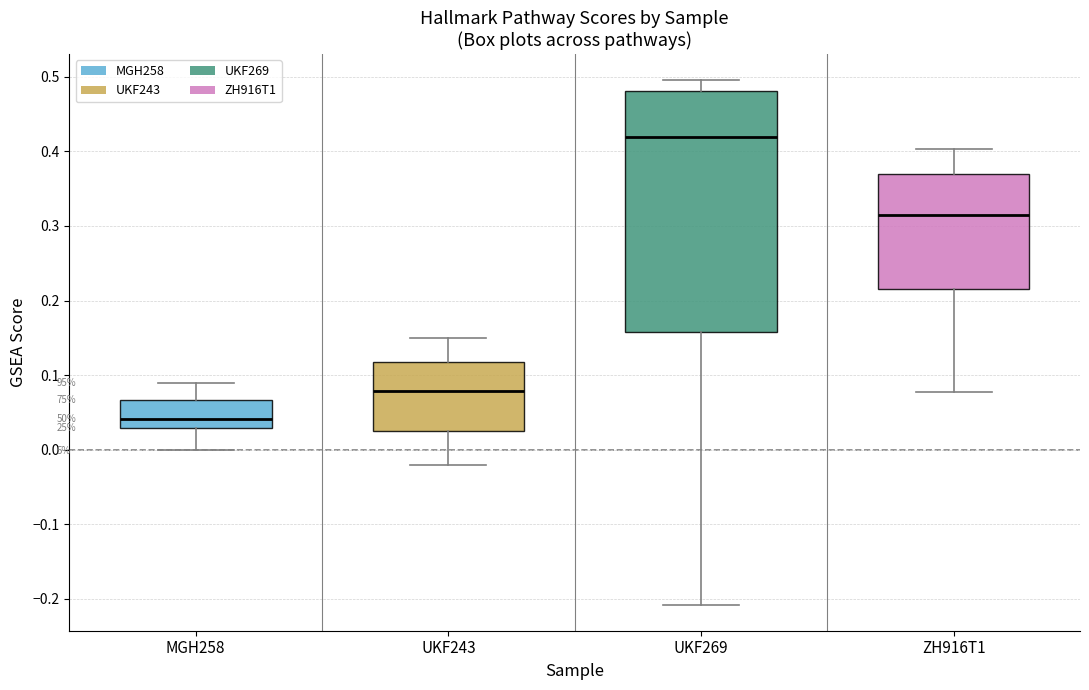

Where is the upper edge of the box for MGH258 on the y-axis? The values are not printed on the chart, so give them approximately, as read against the axis.

0.07